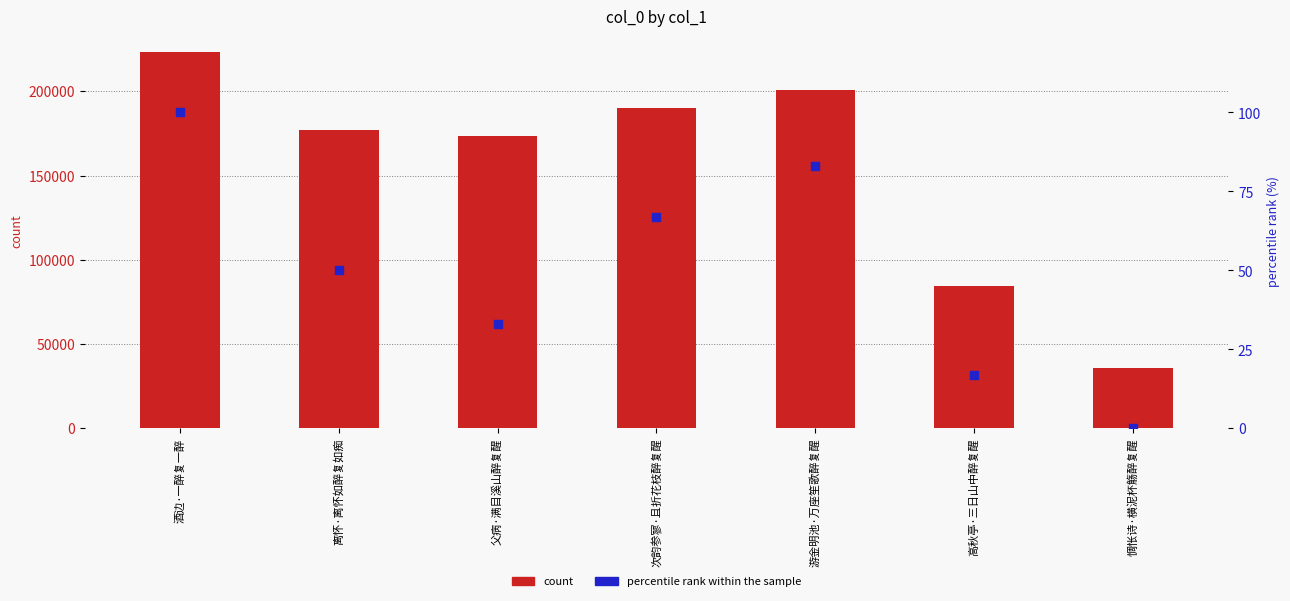

Which series reaches the maximum Y coordinate?

count